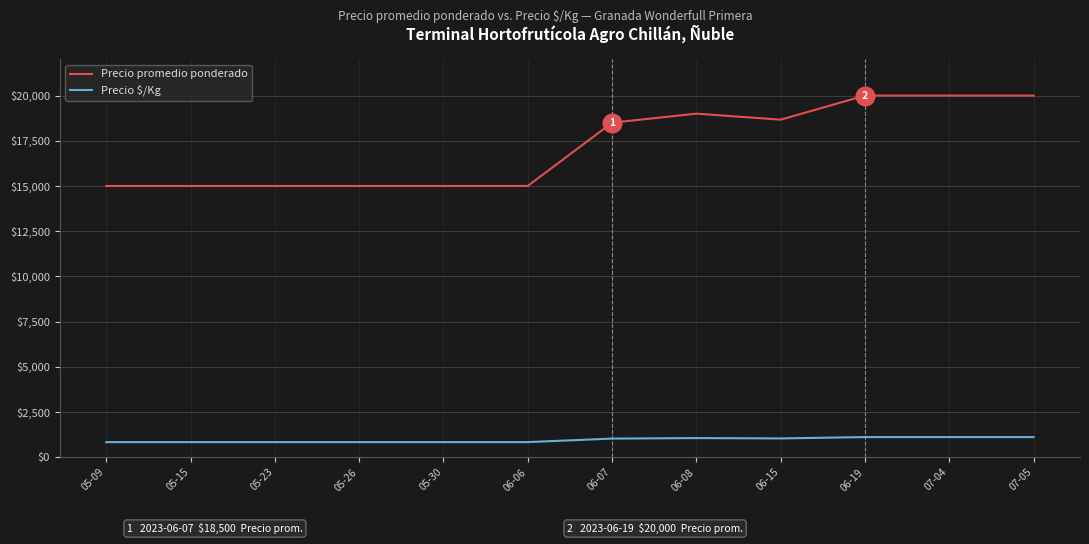

What are all the series names shown in the legend?

Precio promedio ponderado, Precio $/Kg